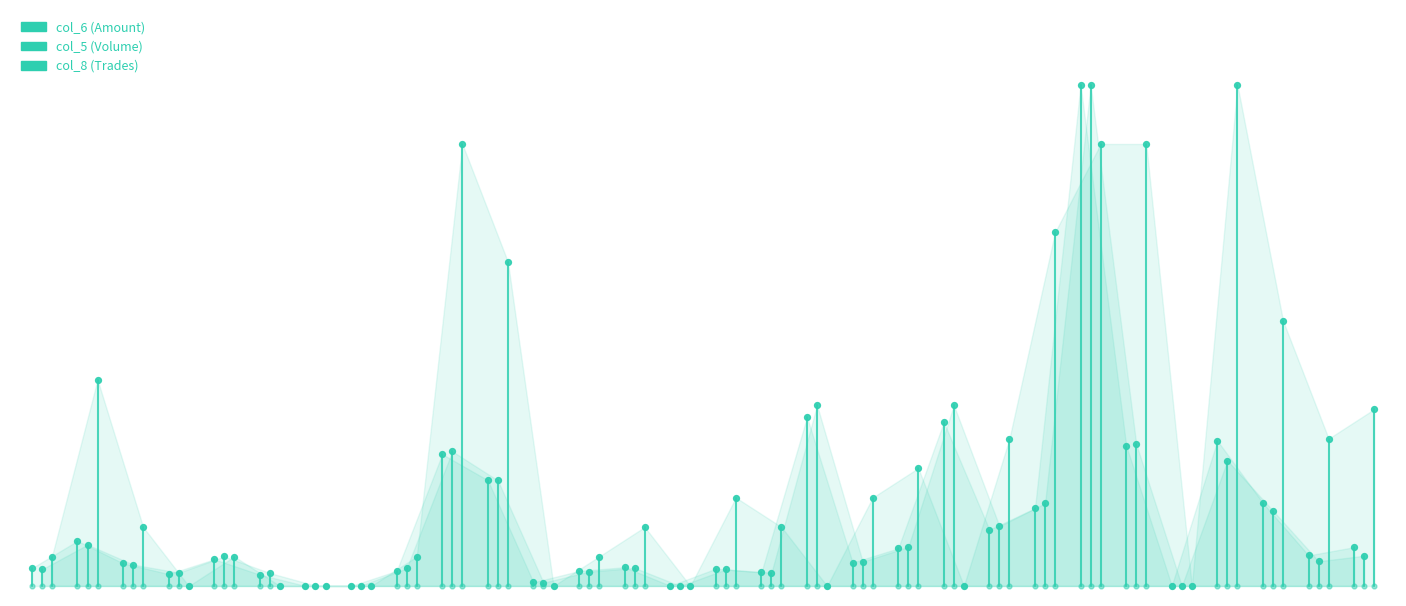

Which series has the largest Y range (max minus min)?

col_8 (Trades)